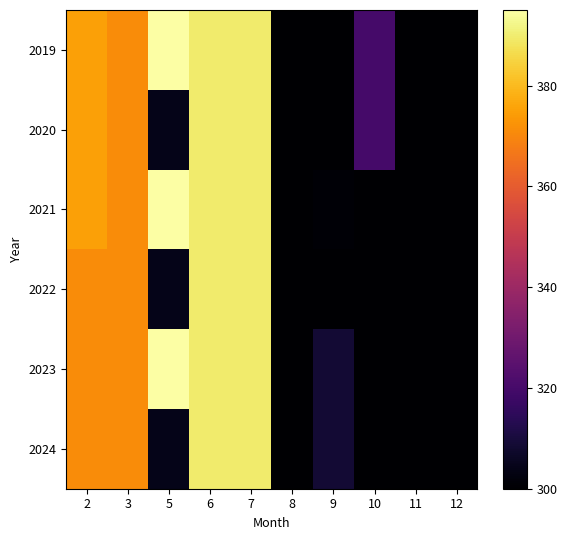

At how many categories does at least one series exceed 351?

5